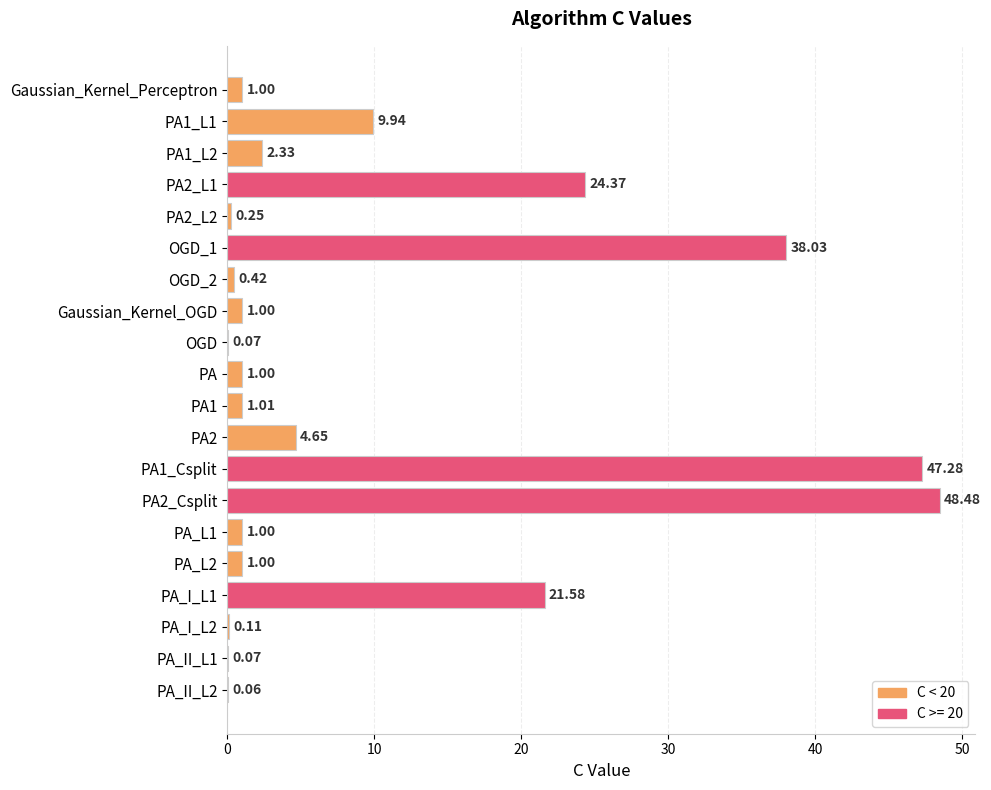

What is the sum of all values?

203.7